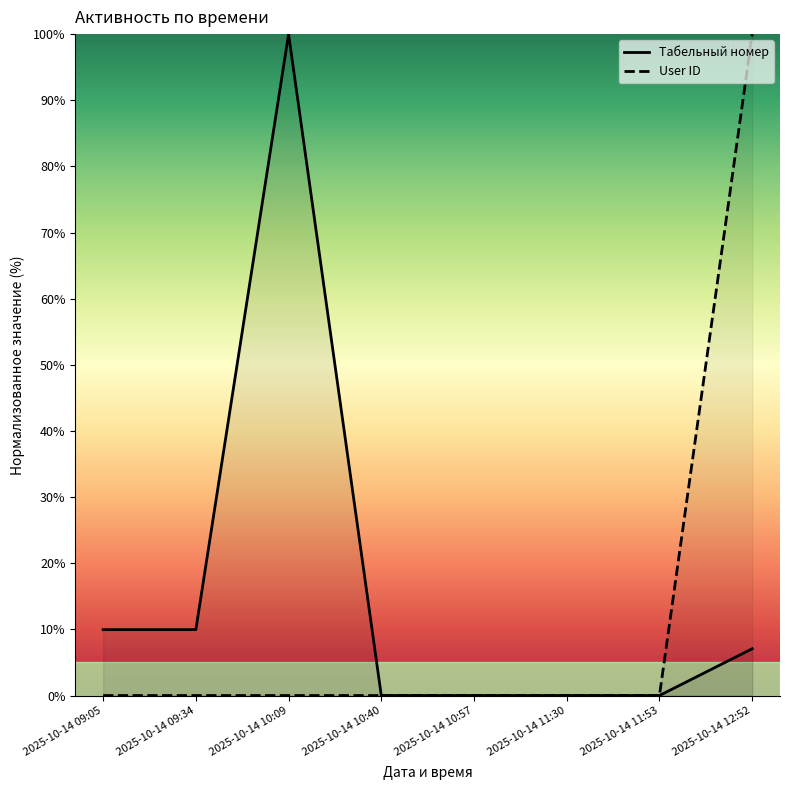

True or false: Табельный номер and User ID cross at least once.

True